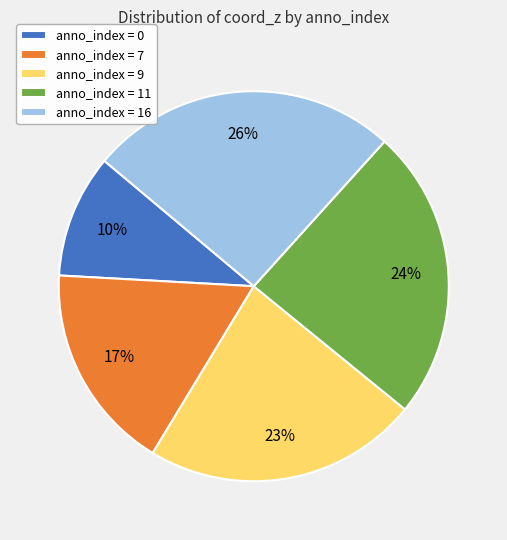

To the nearest percent, what is the average slice percentage?

20%